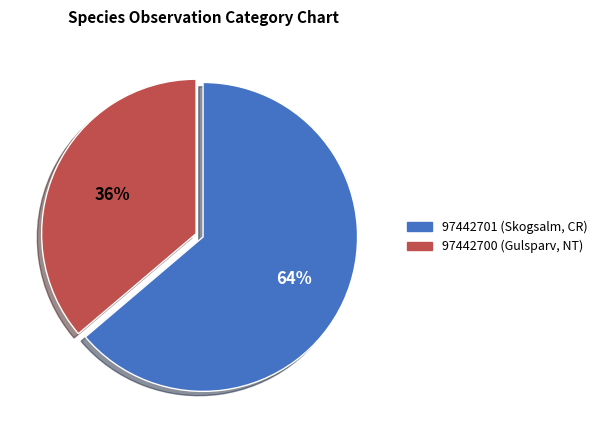

To the nearest percent, what percentage of the pie is 97442701 (Skogsalm, CR)?

64%